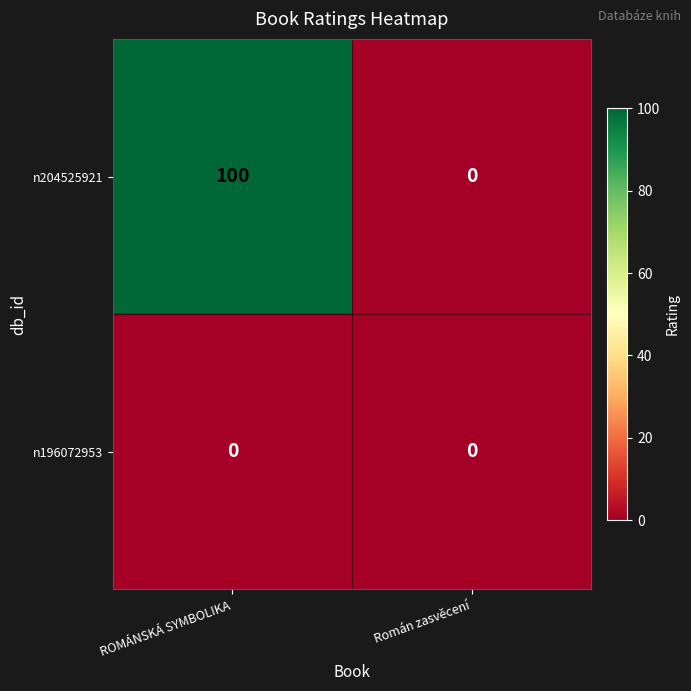

At which category does the chart reach its peak across all series?

ROMÁNSKÁ SYMBOLIKA